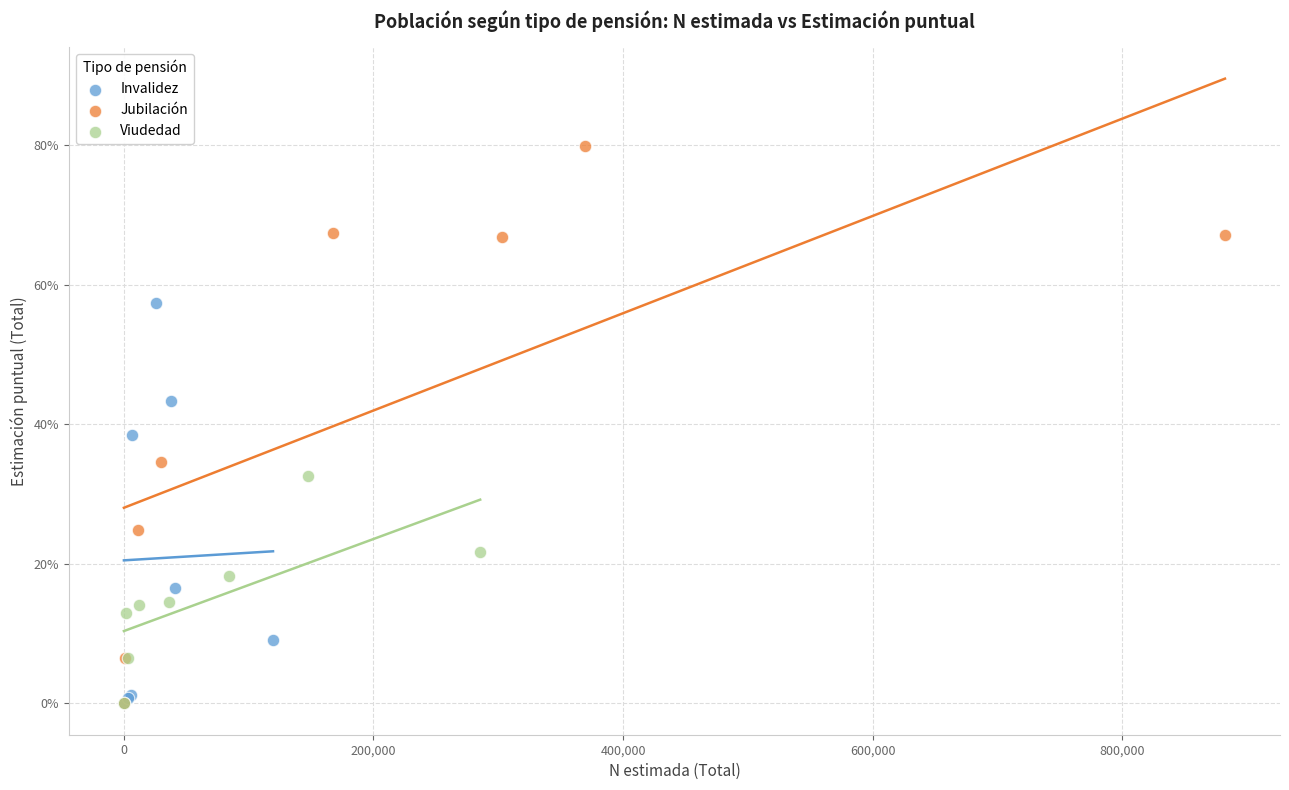

Which series contains the highest Y value?

Jubilación